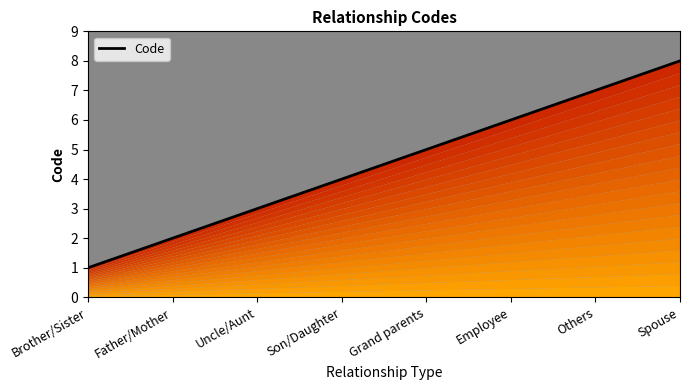

The chart shows a value of 1 at Father/Mother. True or false?

False